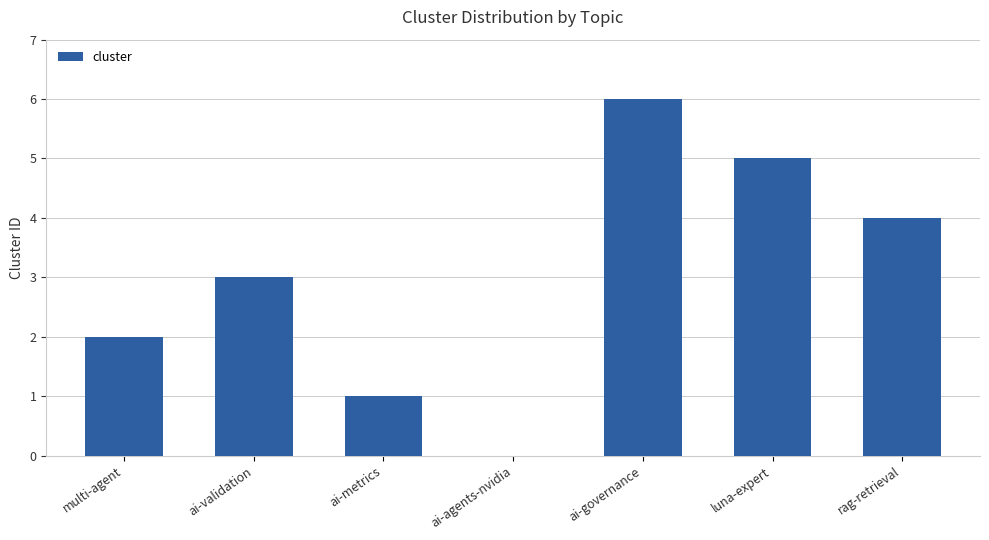

What is the ratio of the value at ai-metrics to the value at ai-validation?

0.3